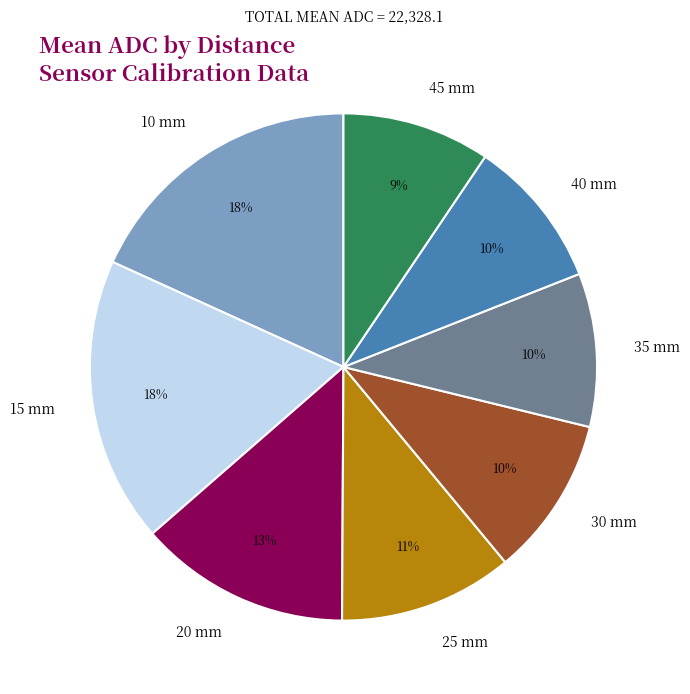

Does any single category account for the majority?

No